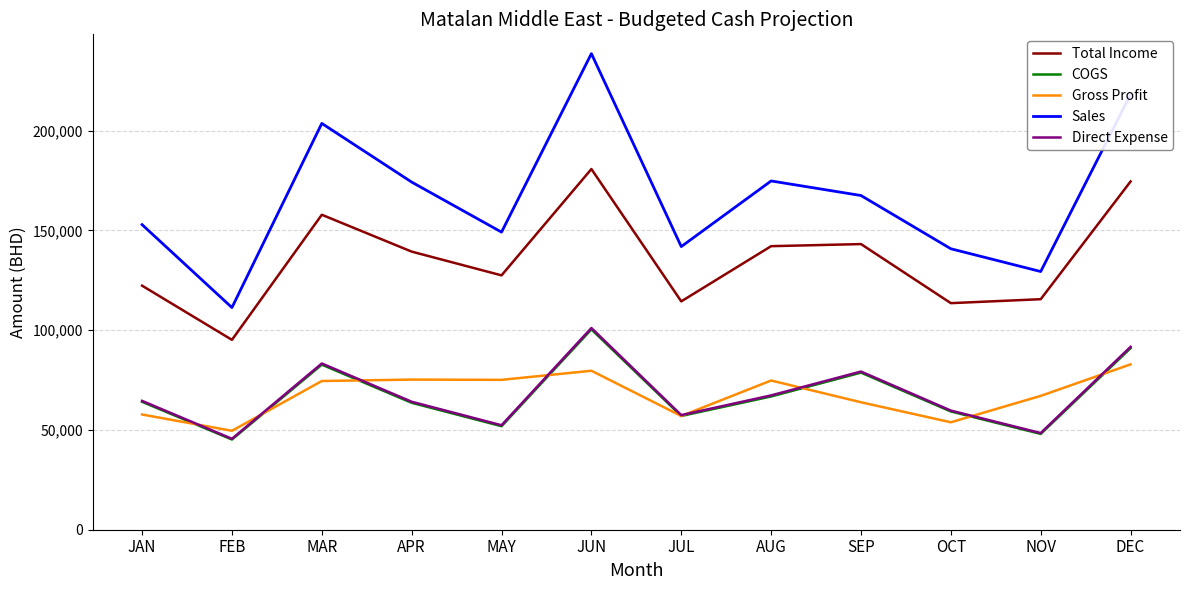

What is the total value across all series at APR?

516452.9